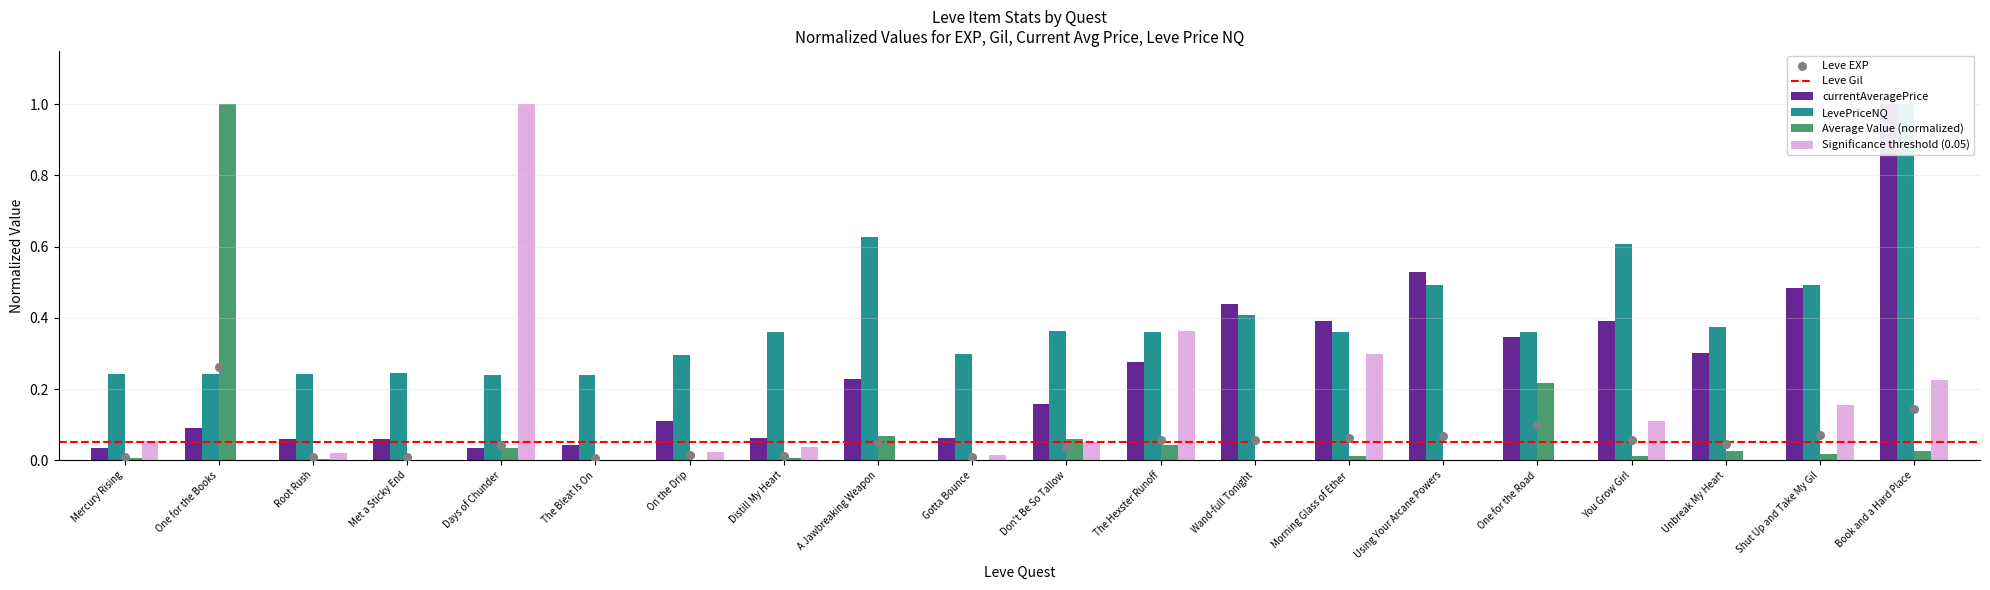

Which series reaches the maximum Y coordinate?

Leve EXP